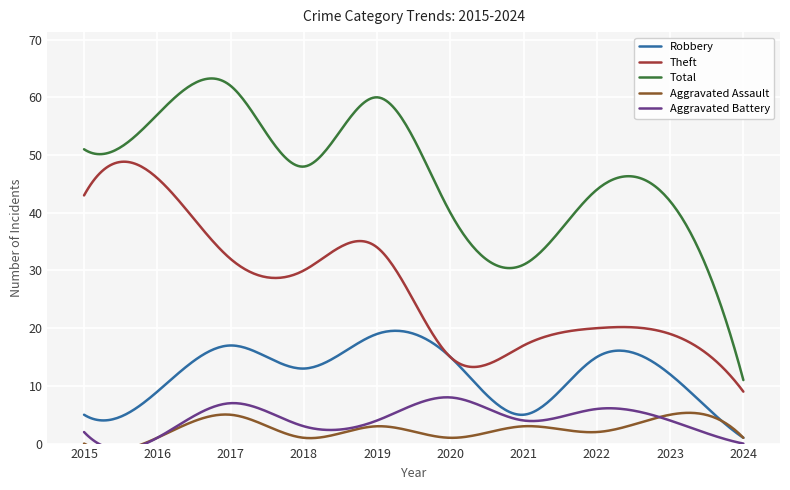

How many data points in Robbery are above 13?

4